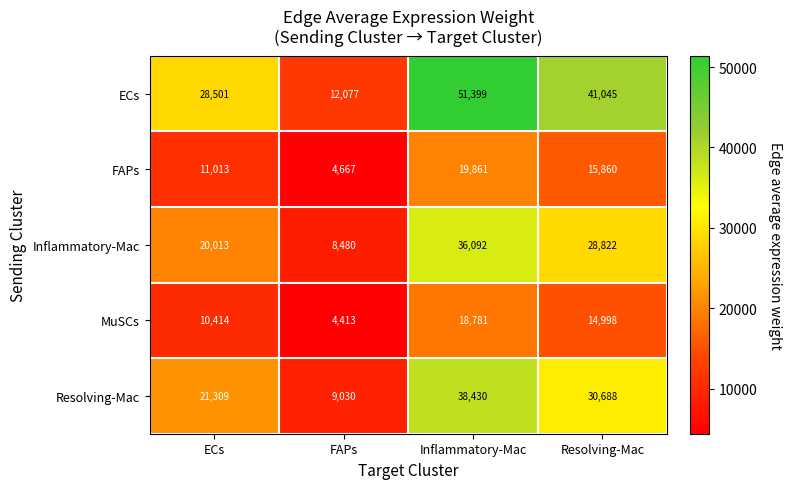

What is the difference between the second highest and minimum values in the ECs series?

28968